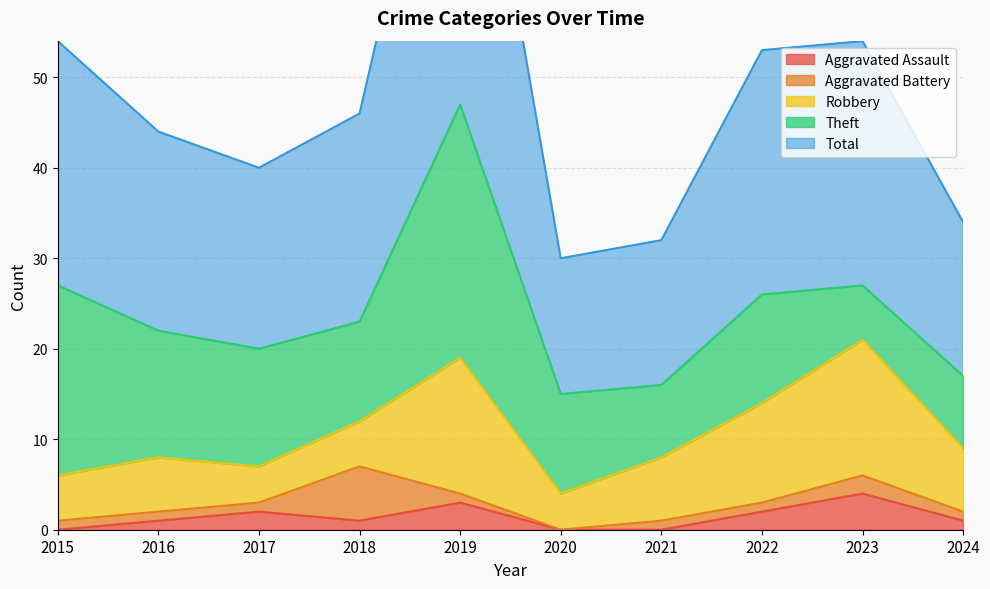

True or false: Robbery has more than 1 interior local peaks.

True